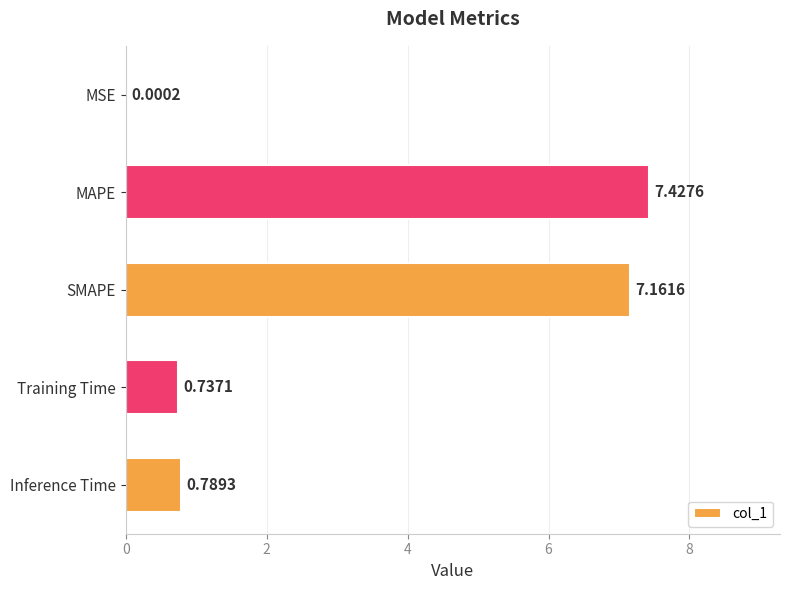

What is the sum of all values?

16.1